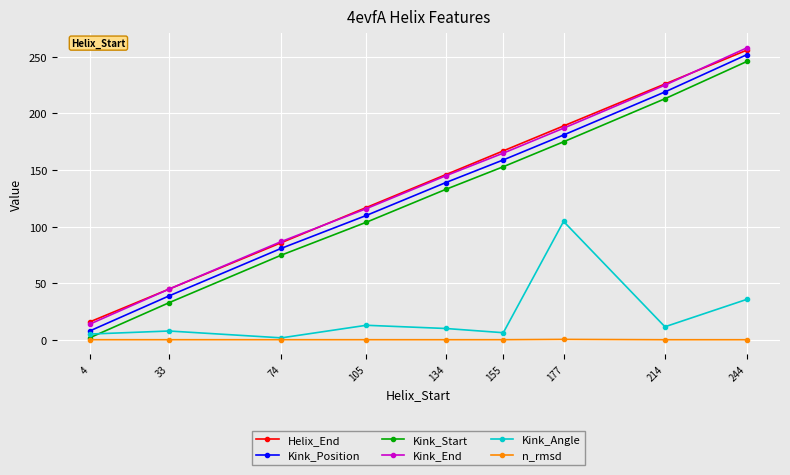

At which label does Kink_End reach its peak?

244